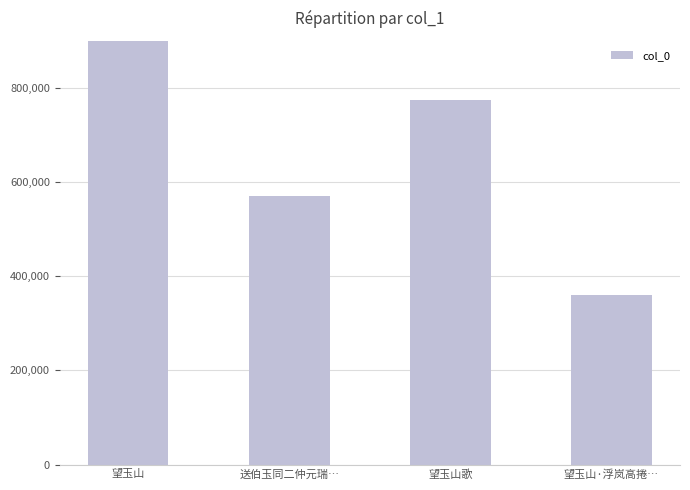

Does the chart contain any negative values?

No